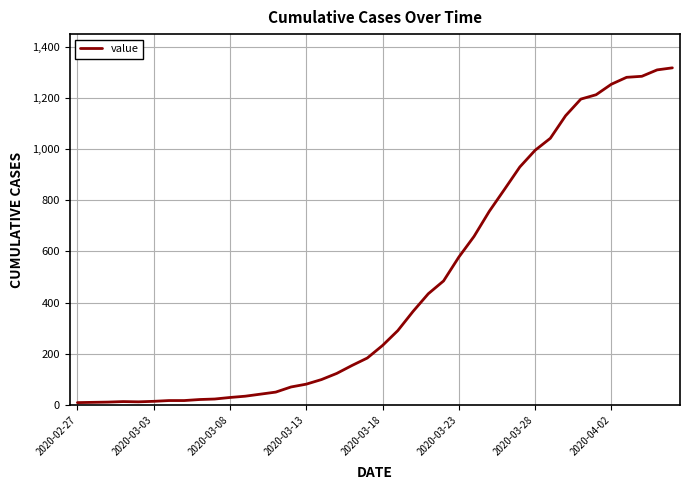

What is the greatest value displayed?

1317